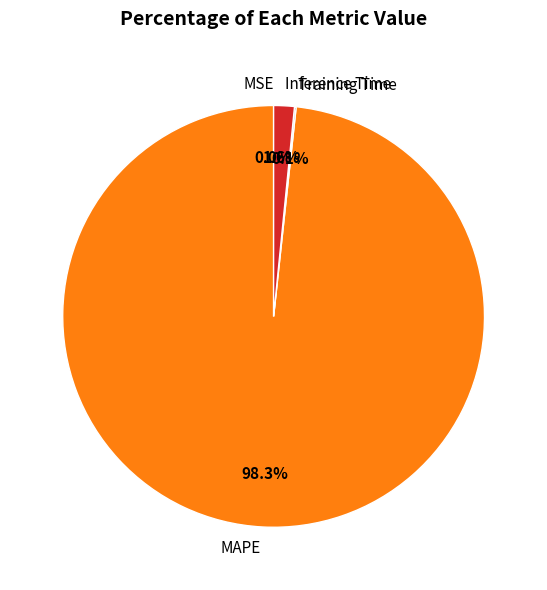

To the nearest percent, what is the difference between the largest and smallest slice percentages?

98%